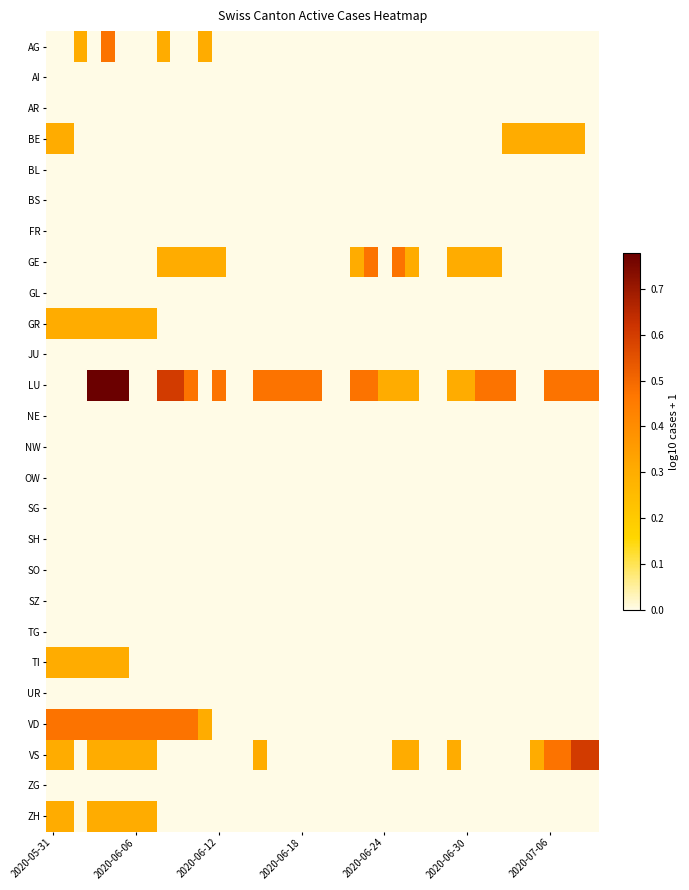

Count the number of categories in the chart.

40